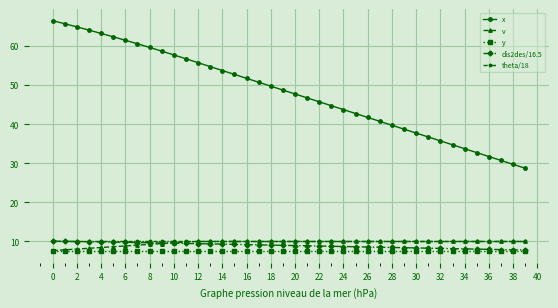

Which series has the widest spread of values?

x